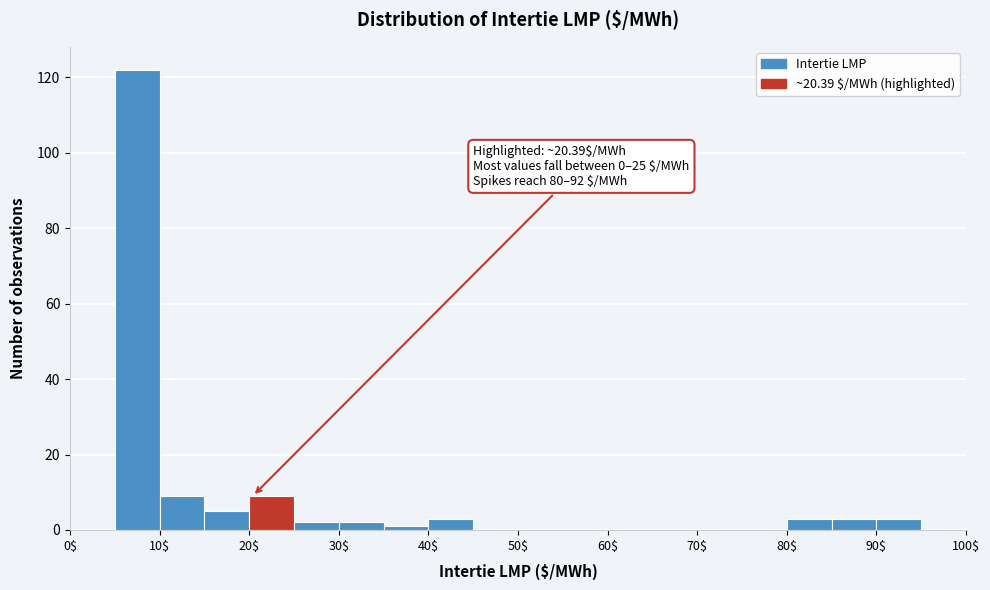

Which range on the x-axis has the tallest bar?

5 to 10